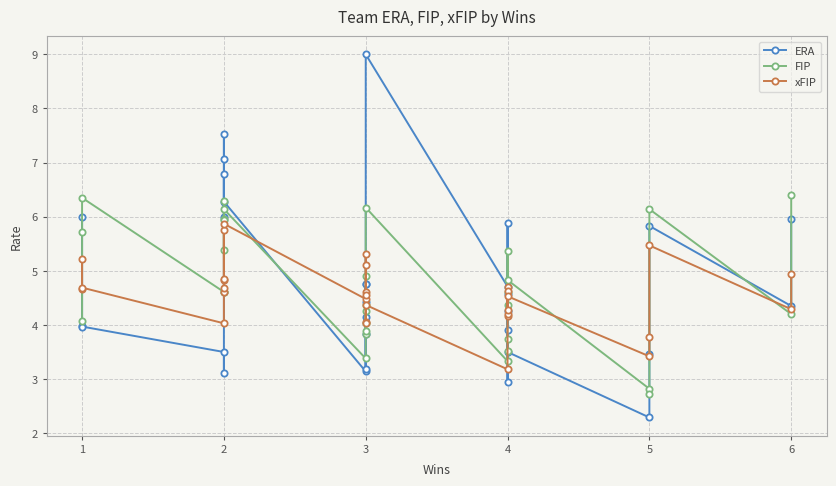

What is the maximum value for xFIP?

5.9